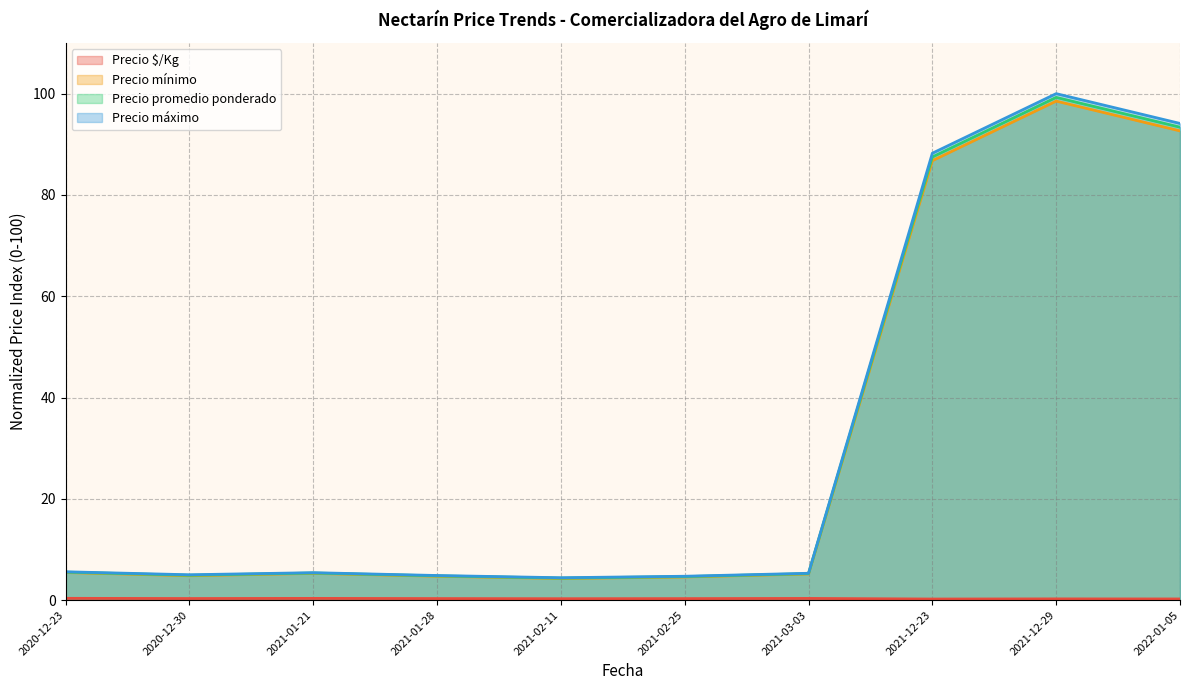

Where is Precio mínimo (line) nearest to the value 51?

2021-12-23